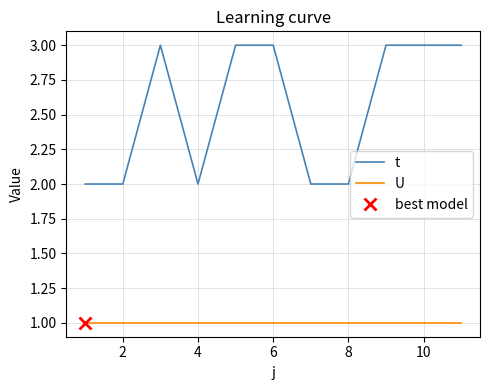

What are all the series names shown in the legend?

t, U